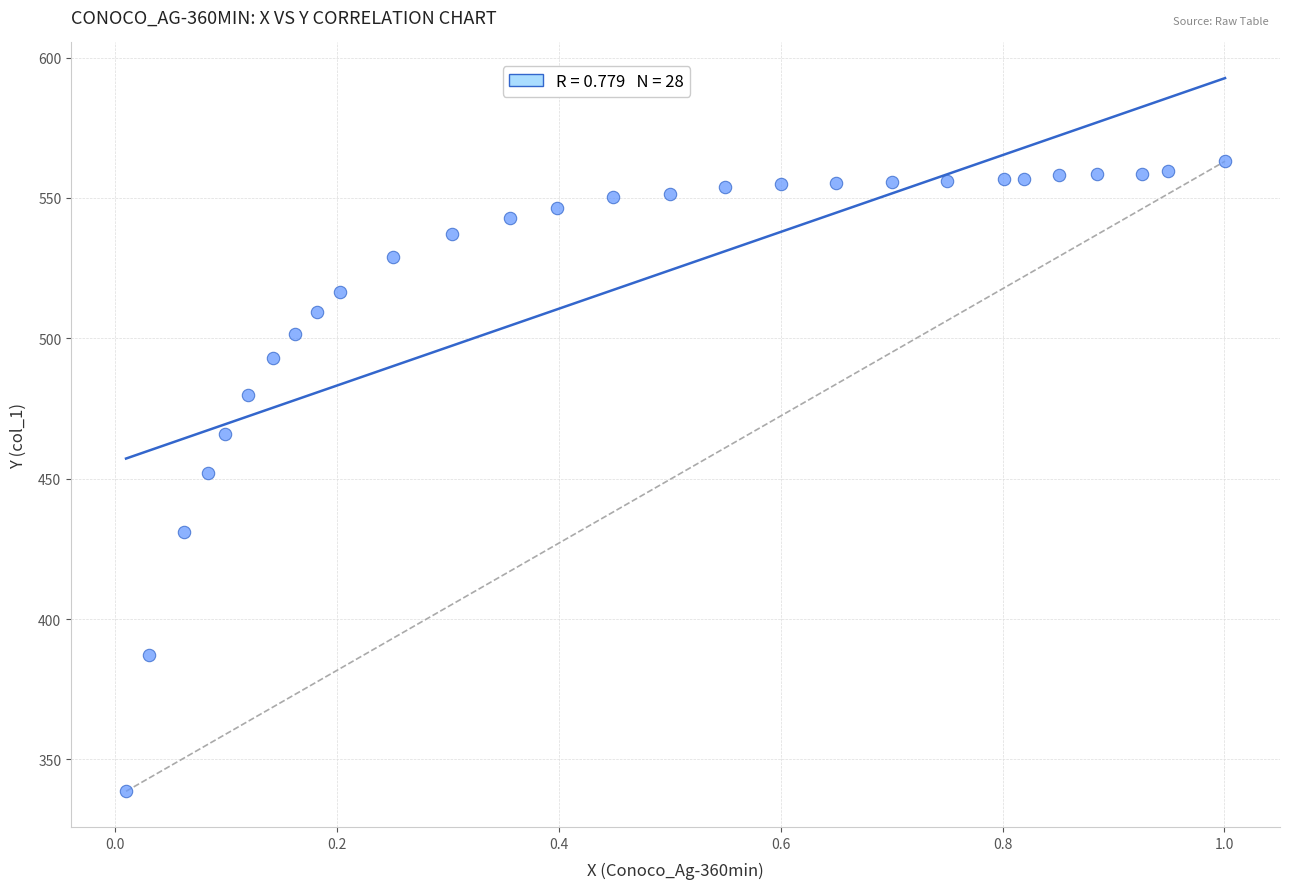

What is the range of X values (max minus min)?

1.0